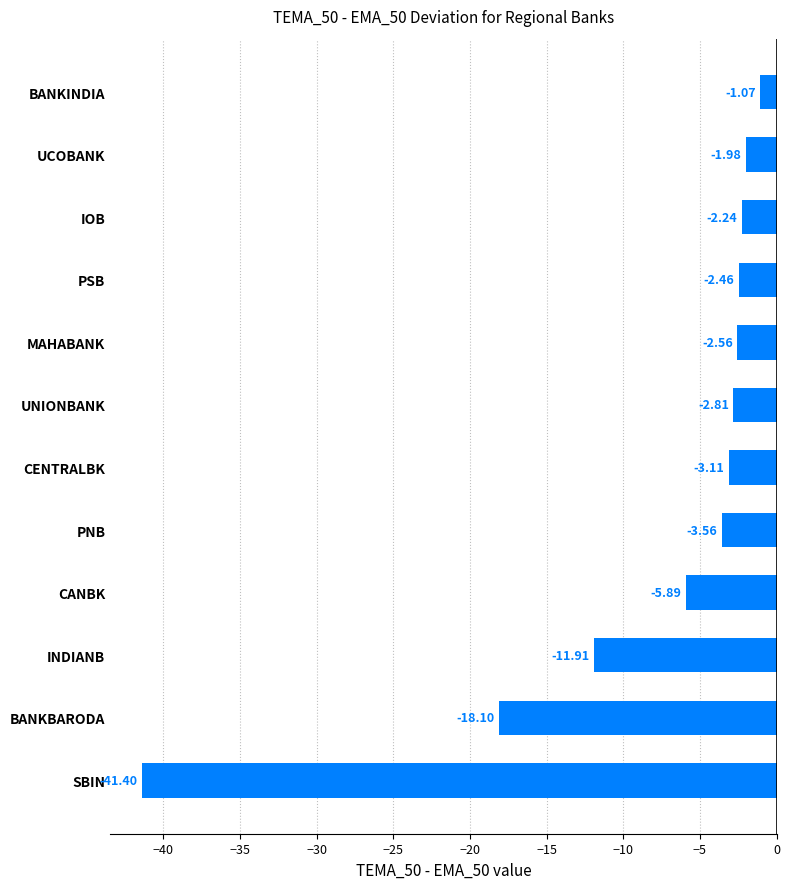

Which category has the lowest value across all series?

SBIN